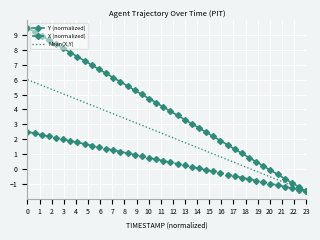

Rank the series by their maximum value, from lowest to highest.

X (normalized), Mean(X,Y), Y (normalized)